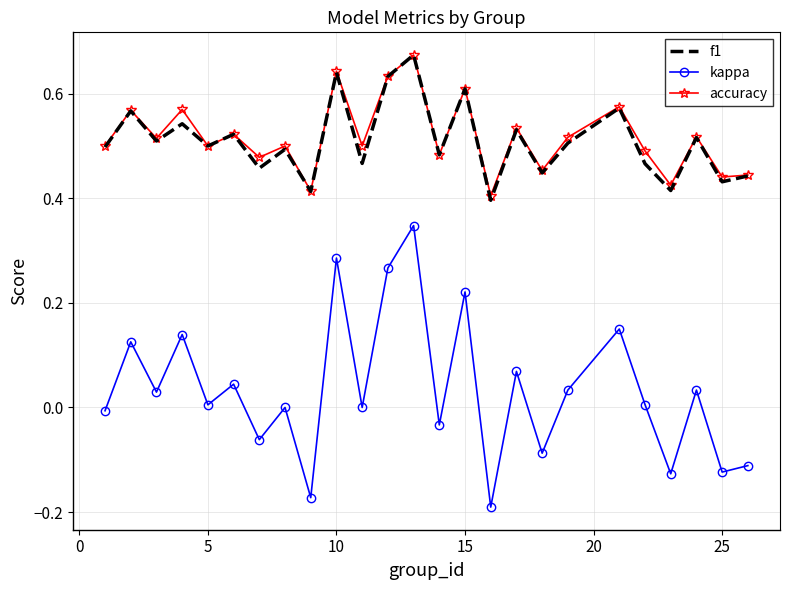

Which series has the largest range (max minus min)?

kappa